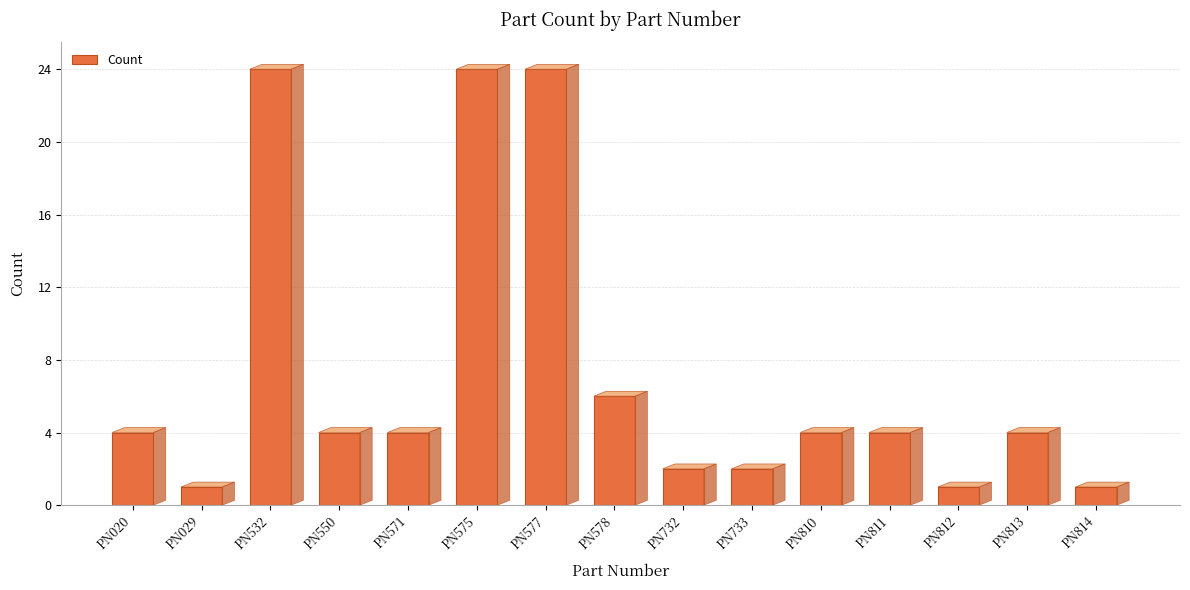

Which category has the highest value across all series?

PN532